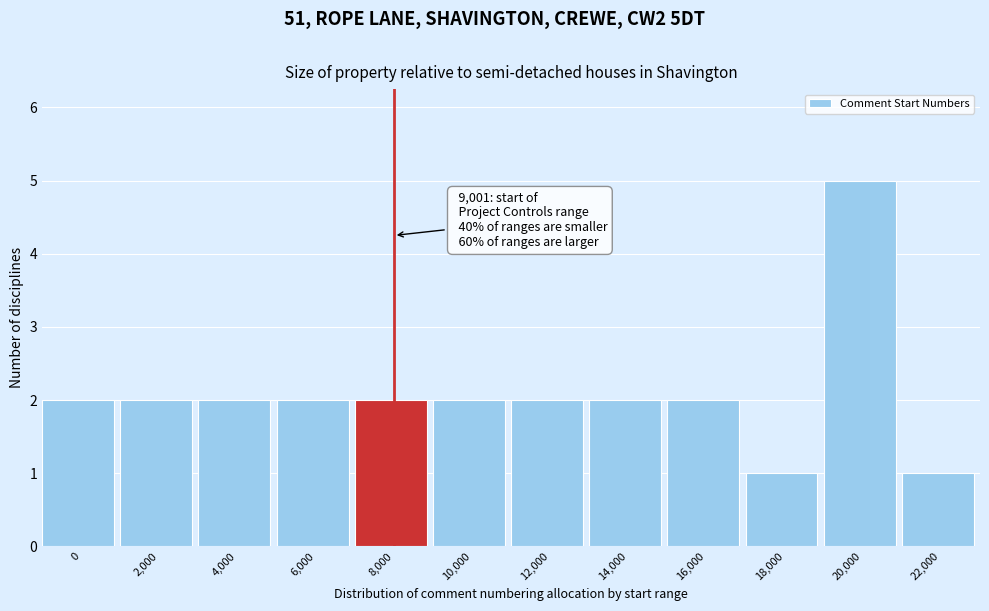

Reading right to left, what are all the values shown in this chart?

22,000=1	20,000=5	18,000=1	16,000=2	14,000=2	12,000=2	10,000=2	8,000=2	6,000=2	4,000=2	2,000=2	0=2